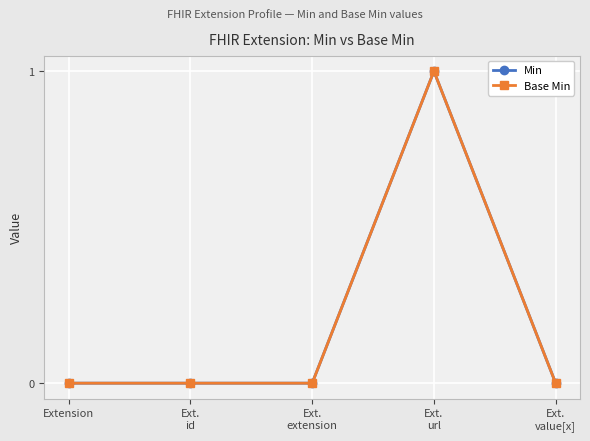

True or false: Min and Base Min cross at least once.

False